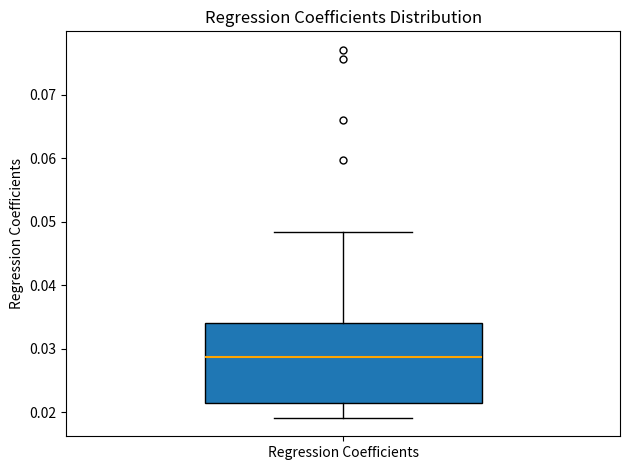

Read this box plot against the y-axis: the position of the median line, the range covered by the box, and the ends of both whiskers. The values are not printed on the chart, so give them approximately, as read against the axis.

median 0.029, box 0.022 to 0.034, whiskers 0.019 to 0.048